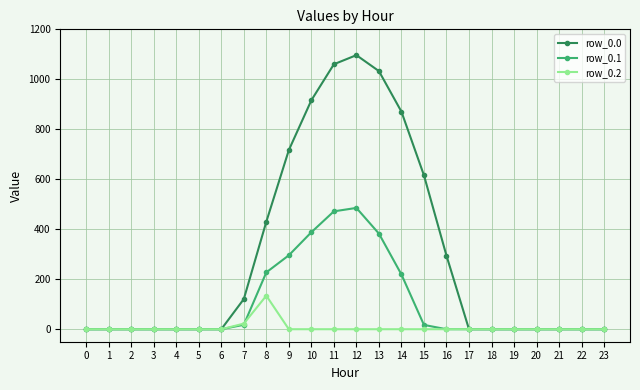

Is it true that row_0.2 equals 177.6 at 8?

False